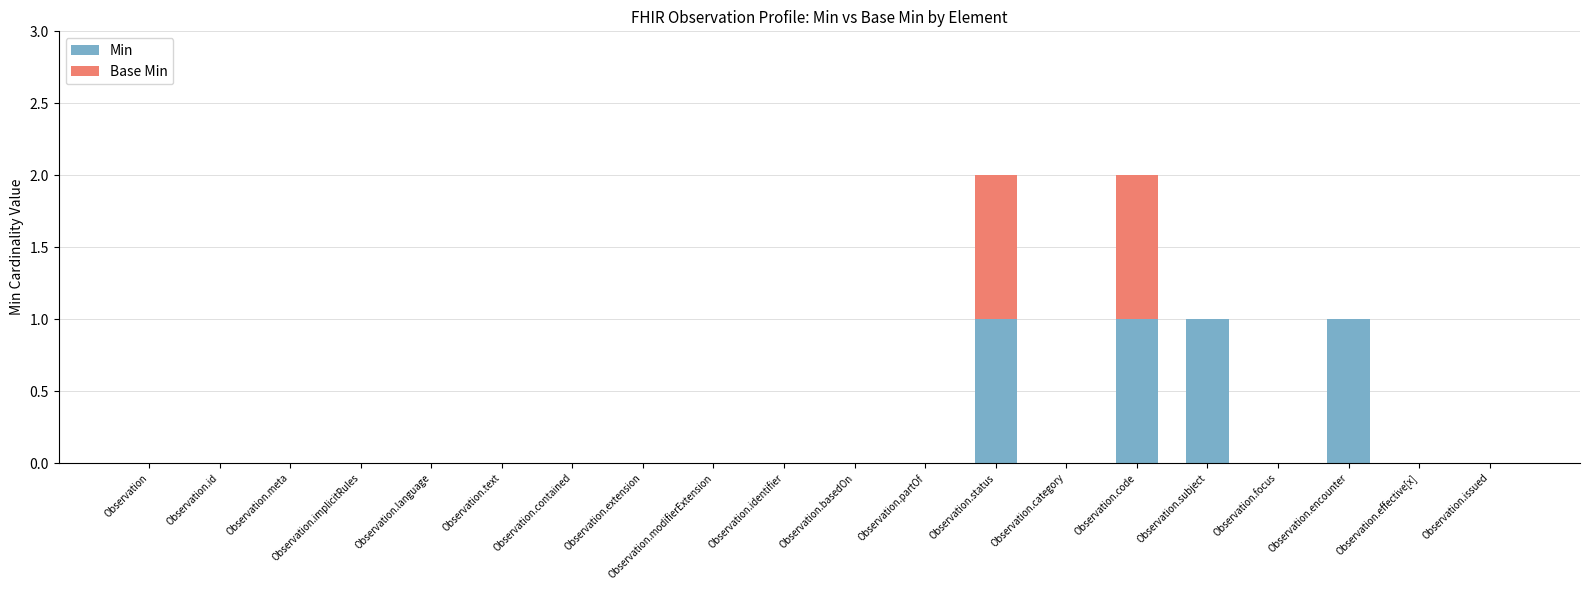

What is the sum of all Min values?

4